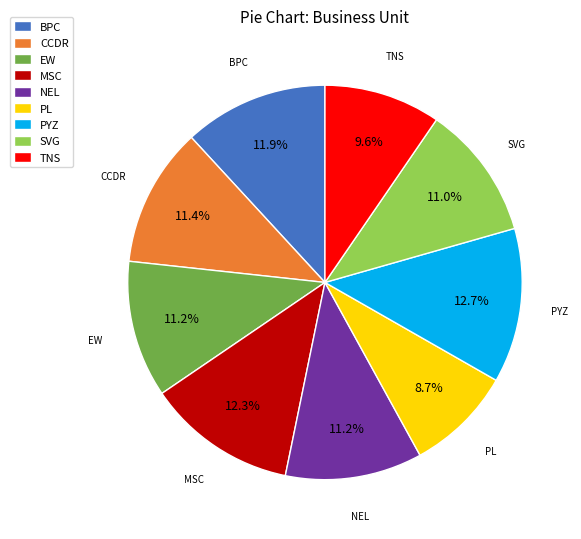

Combined, what portion of the pie is NEL and SVG?

22.2%